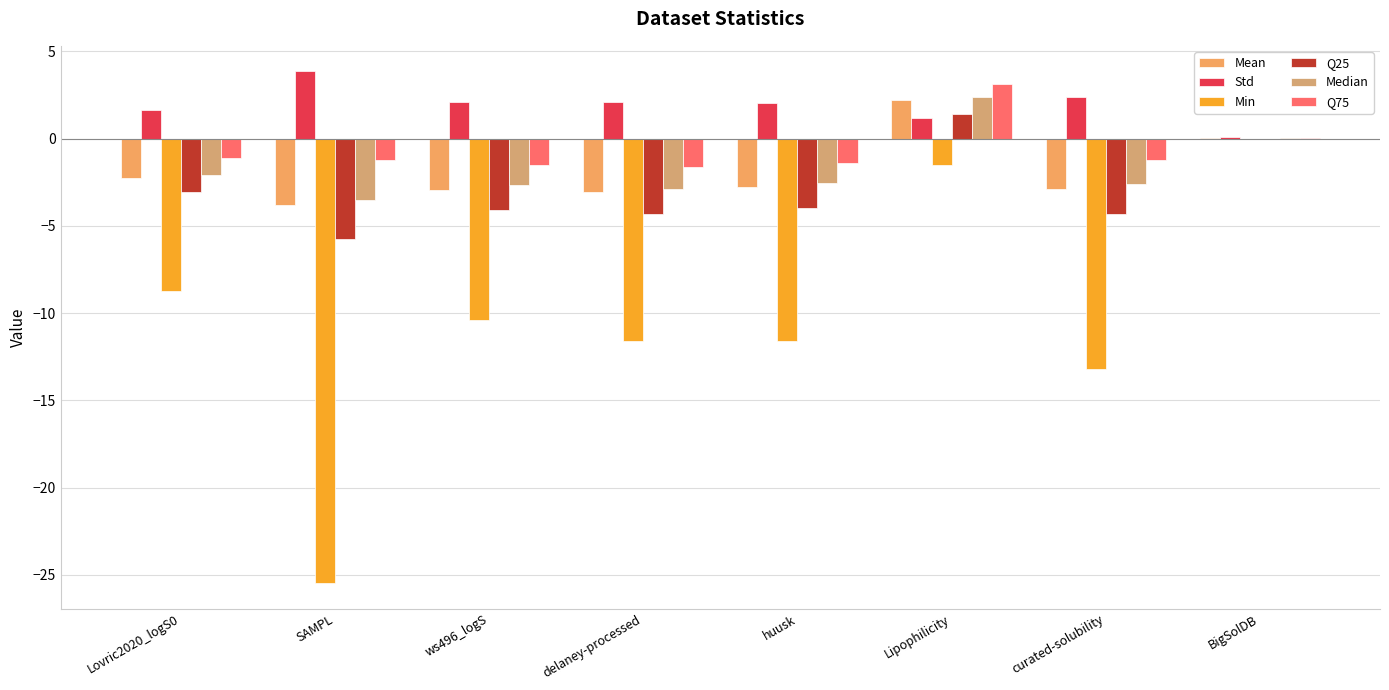

List the labels in order of Median value, largest first.

Lipophilicity, BigSolDB, Lovric2020_logS0, huusk, curated-solubility, ws496_logS, delaney-processed, SAMPL